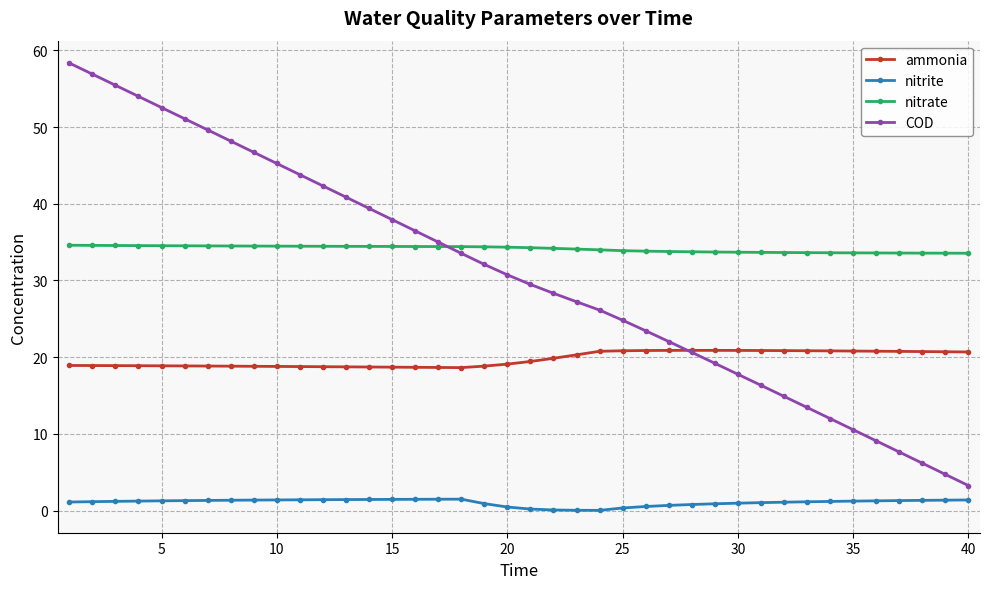

What is the maximum value for nitrate?

34.6